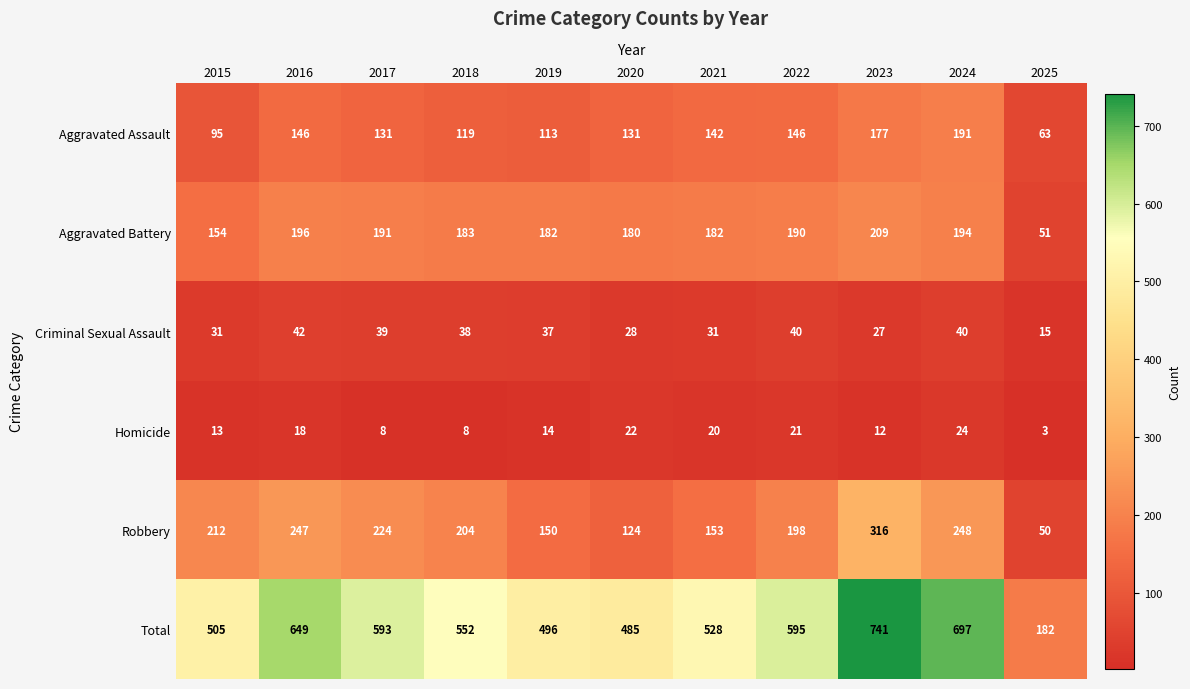

At how many categories does at least one series exceed 166?

11